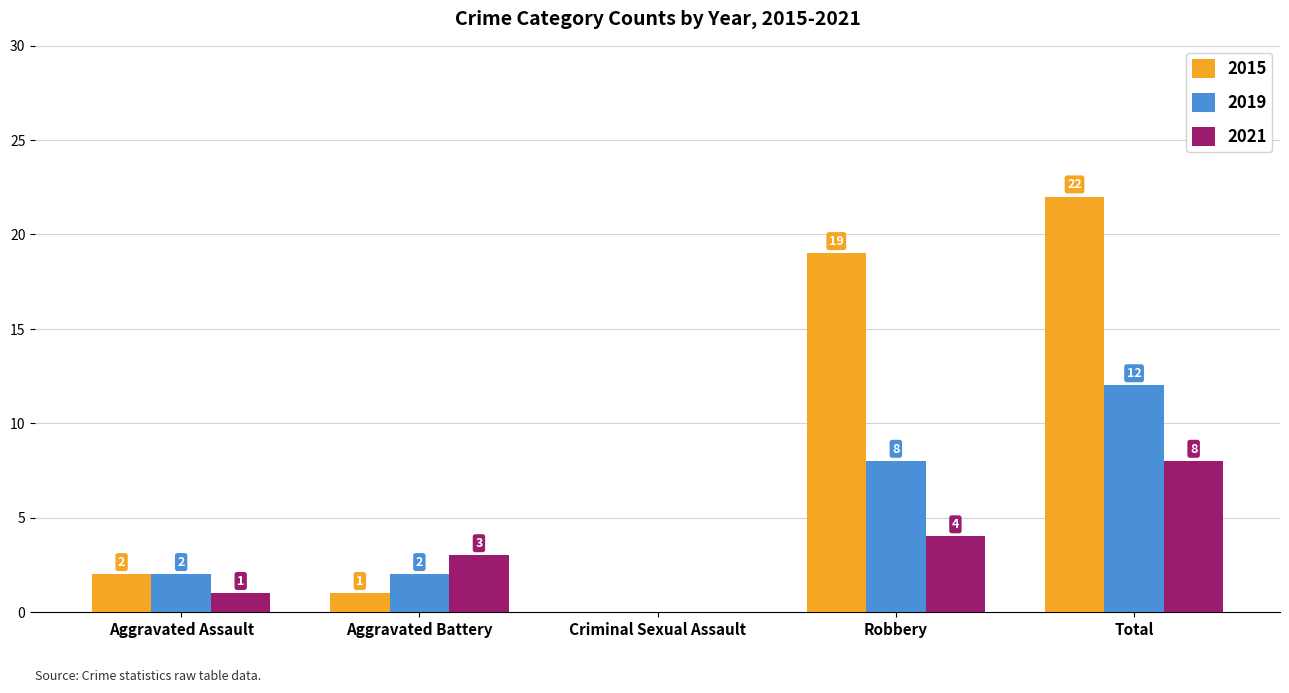

At which category is the sum across all series the highest?

Total